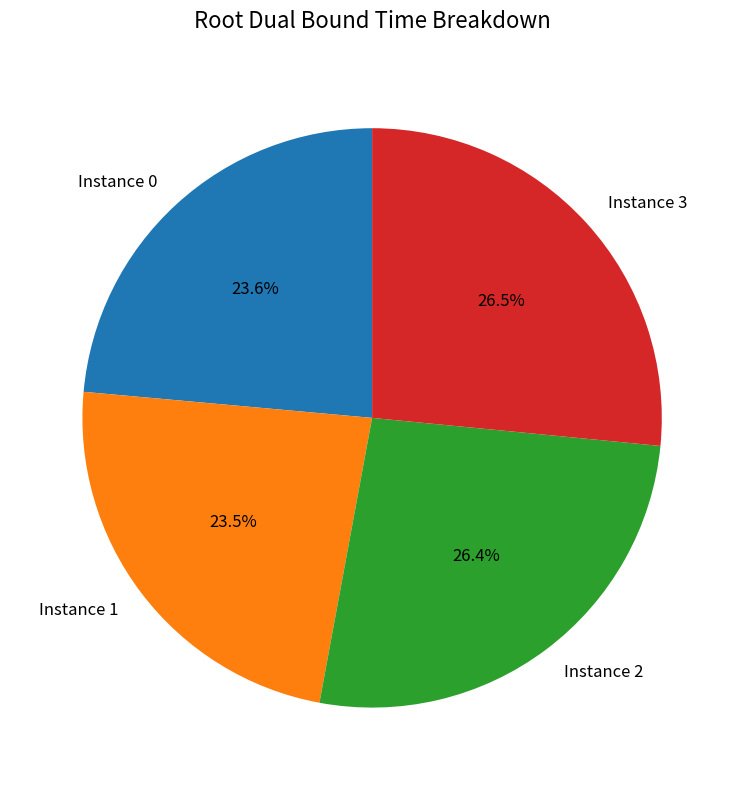

Is the sum of Instance 0 and Instance 1 greater than half?

No